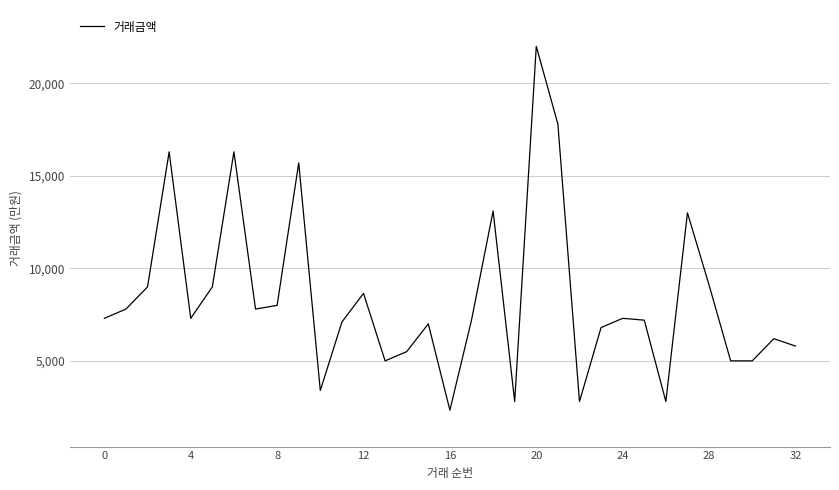

What is the average value?

8406